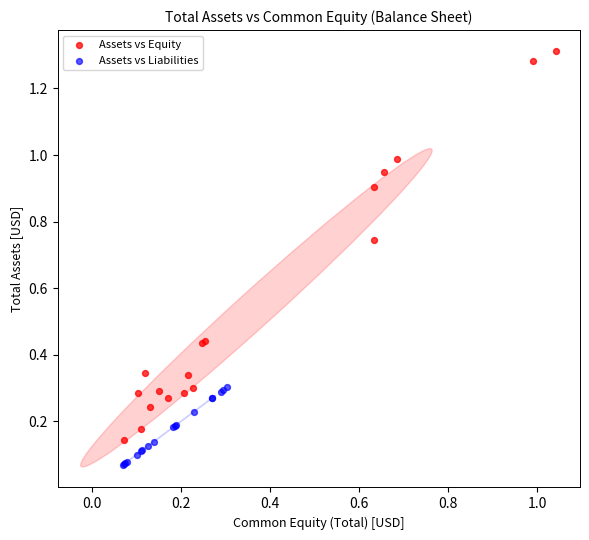

Which series has the largest Y range (max minus min)?

Assets vs Equity